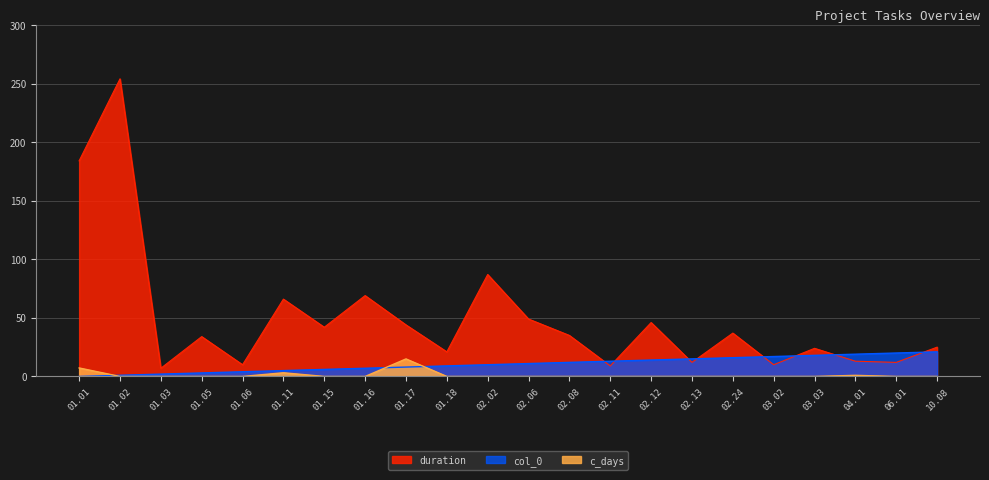

Where is the first local maximum for c_days?

01.11